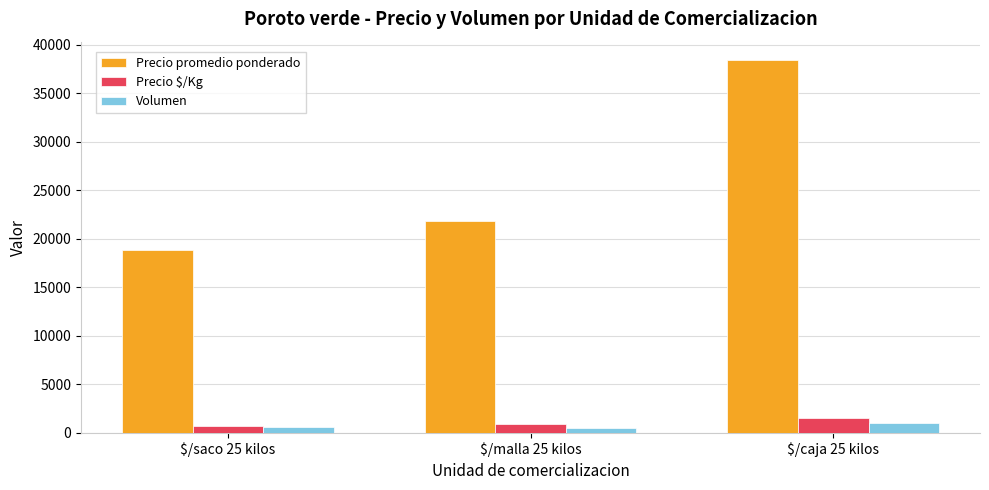

What is the sum of the Precio $/Kg values at $/caja 25 kilos and $/malla 25 kilos?

2408